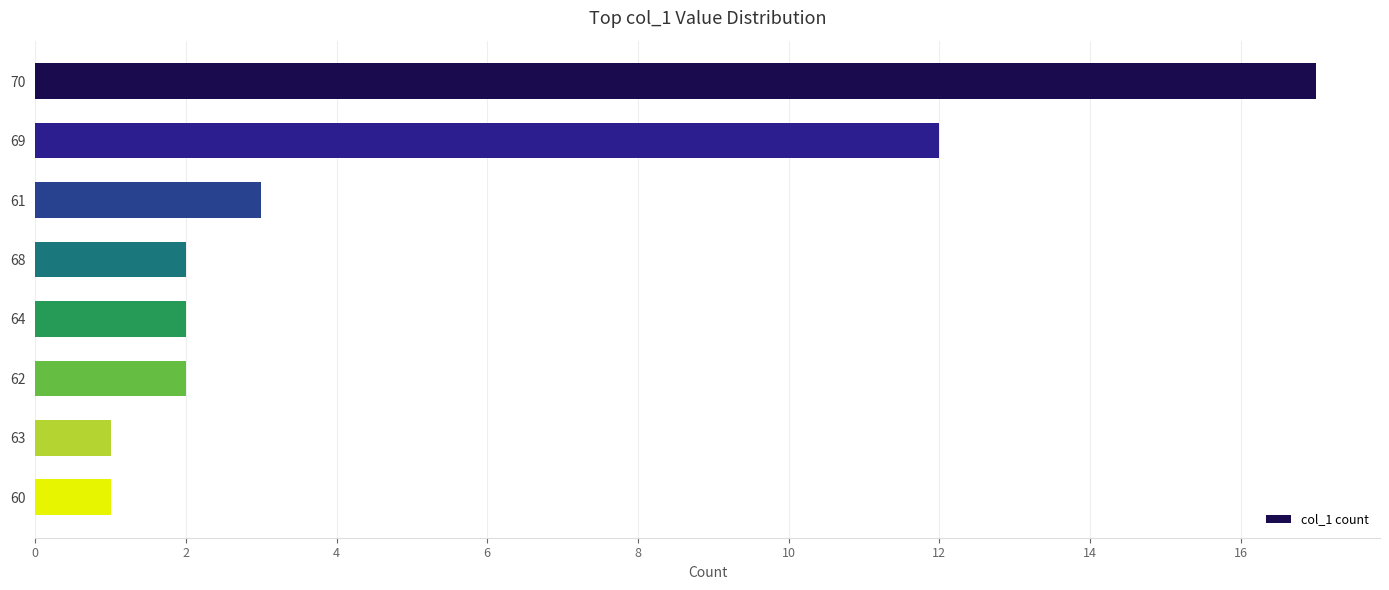

Approximately how many times larger is the value at 64 compared to 61?

0.7